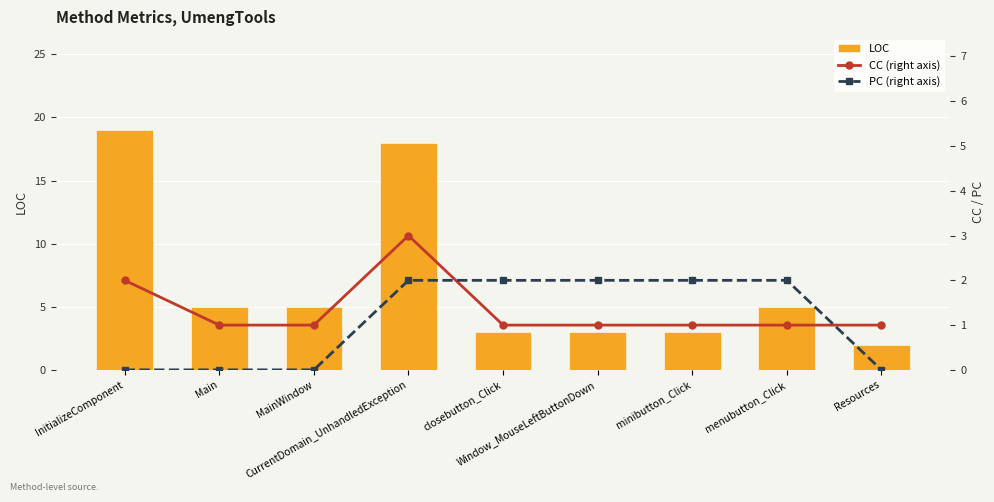

What position from the right is minibutton_Click?

3